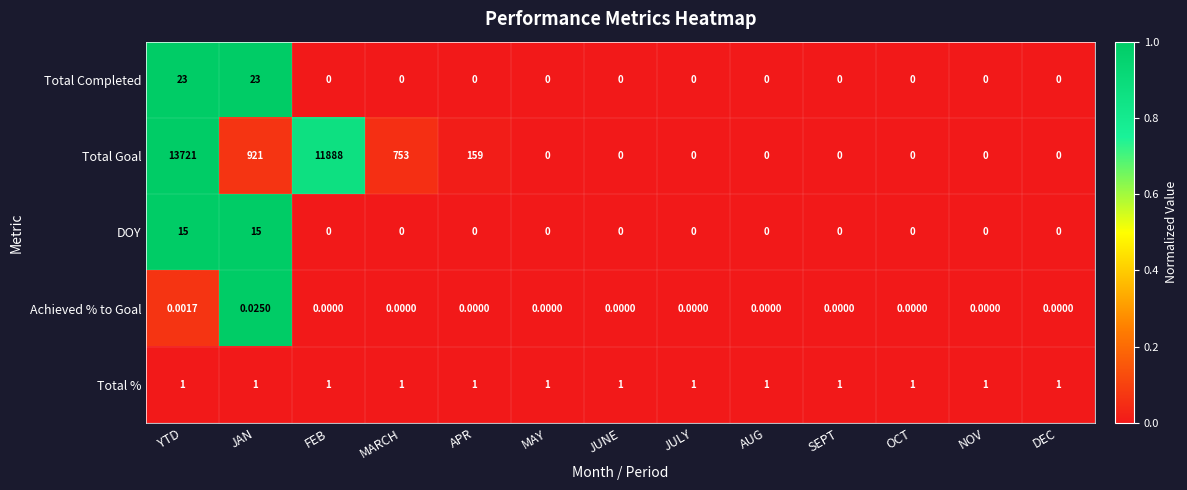

List the series in order of their peak value, lowest first.

Achieved % to Goal, Total %, DOY, Total Completed, Total Goal